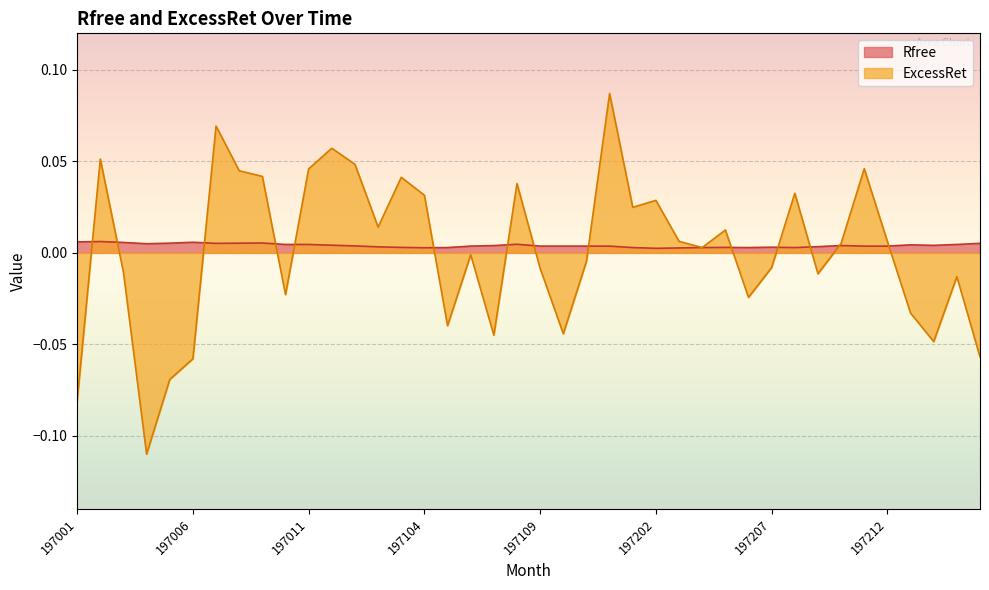

Between 197303 and 197211, which is larger?

197303